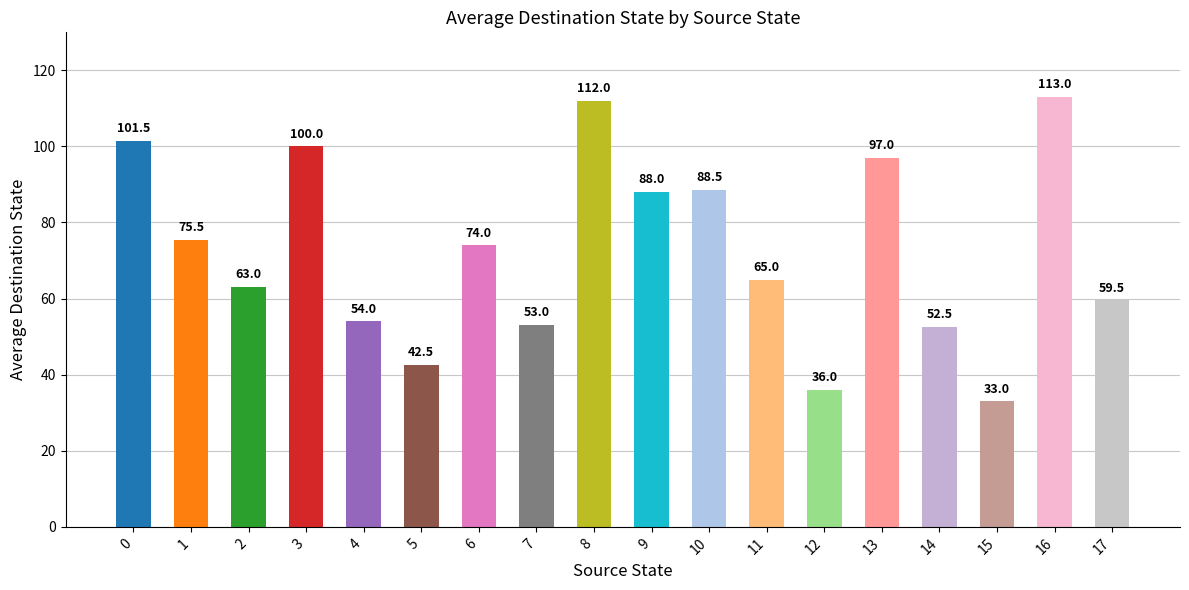

What is the smallest value displayed?

33.0